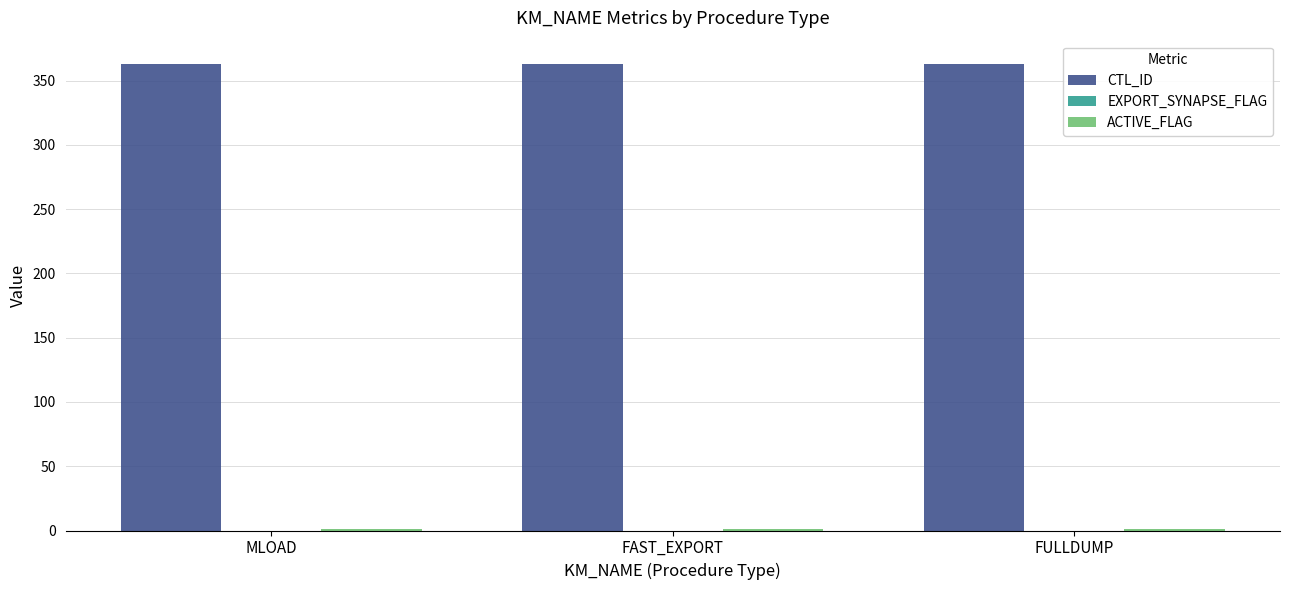

Which series has the largest total across all categories?

CTL_ID